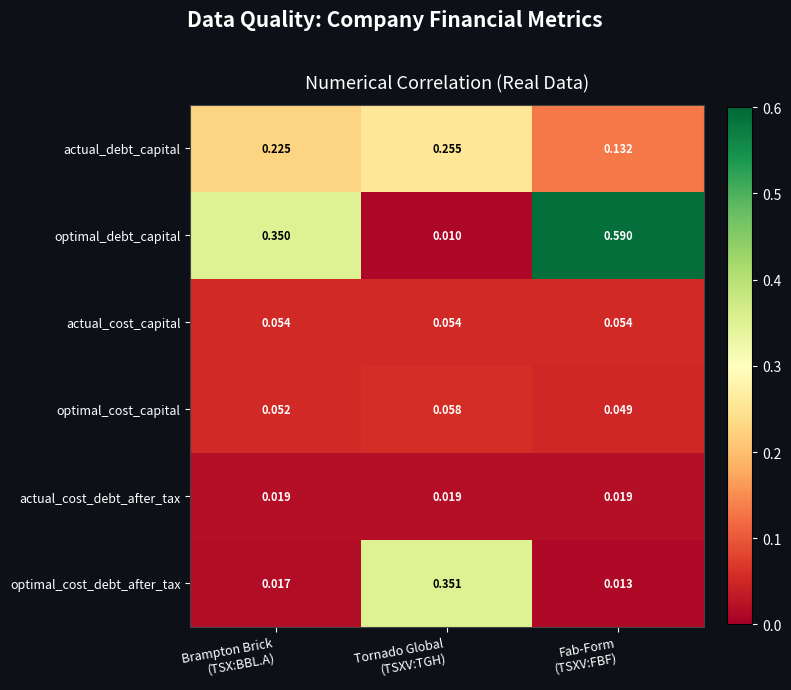

Which series has the largest total across all categories?

optimal_debt_capital